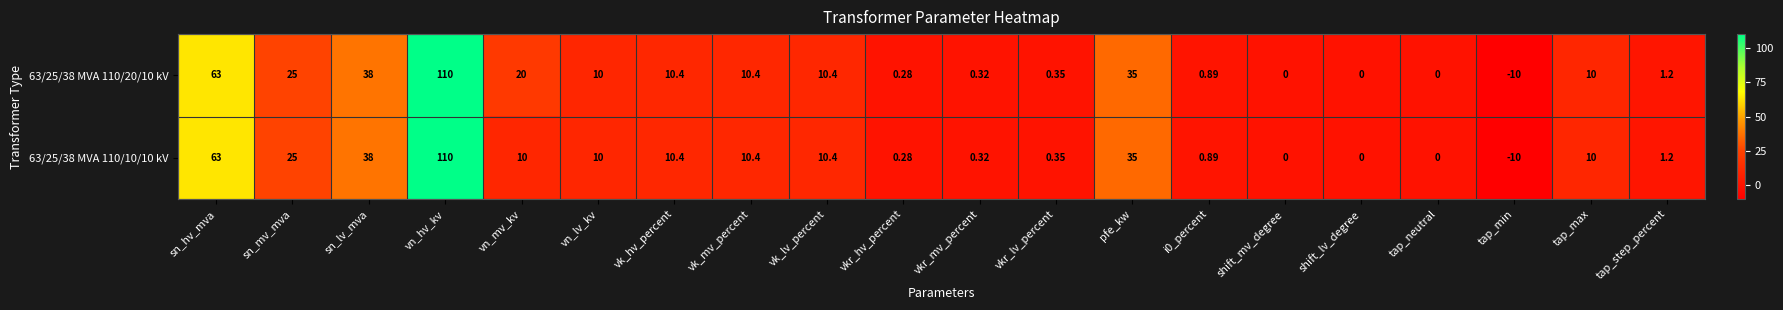

Which category has the lowest value in the 63/25/38 MVA 110/20/10 kV series?

tap_min